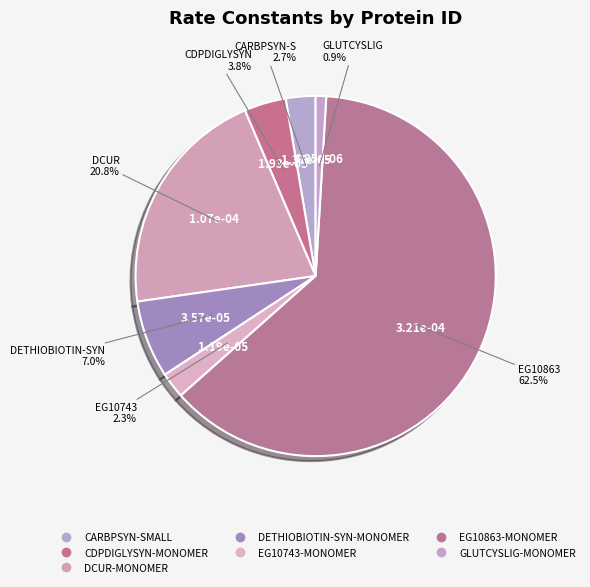

How many segments does this pie chart have?

7